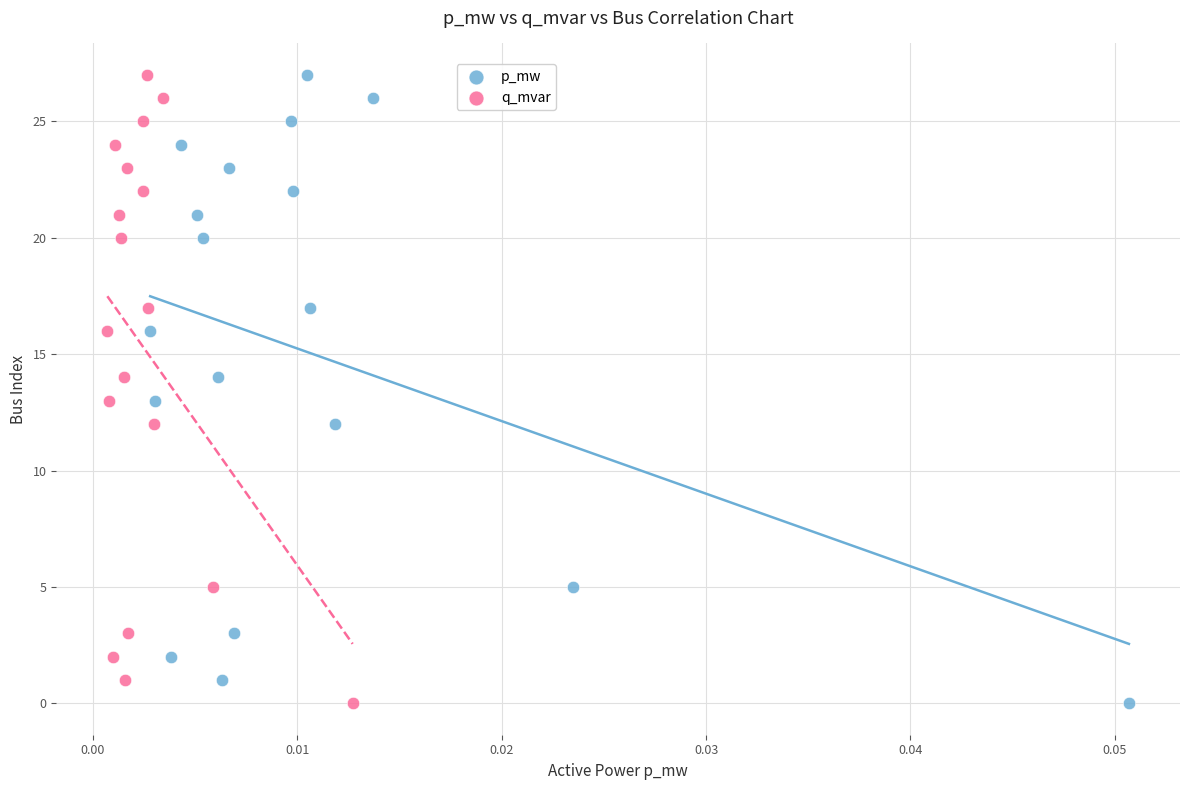

What are all the series names shown in the legend?

p_mw, q_mvar